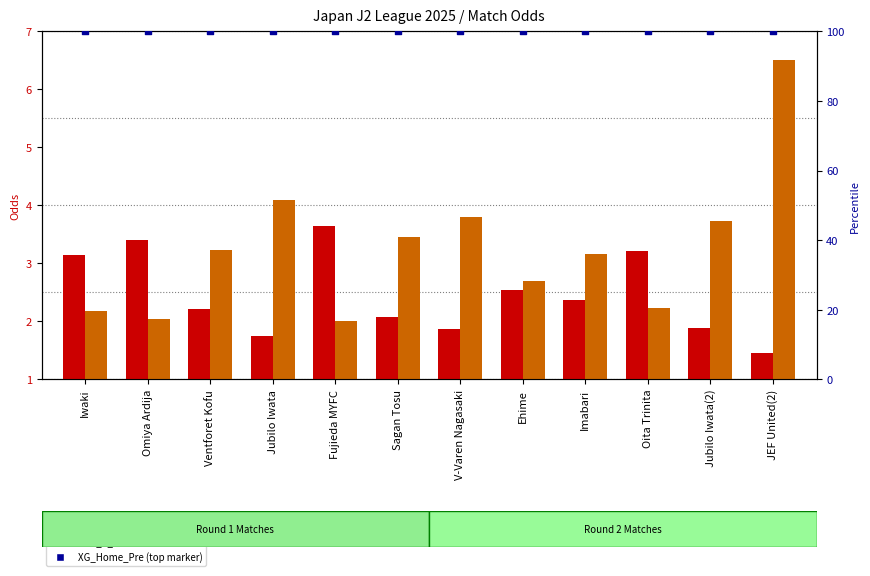

Is the value of Odd_H_FT at Jubilo Iwata(2) greater than the value of Odd_A_FT at Sagan Tosu?

No